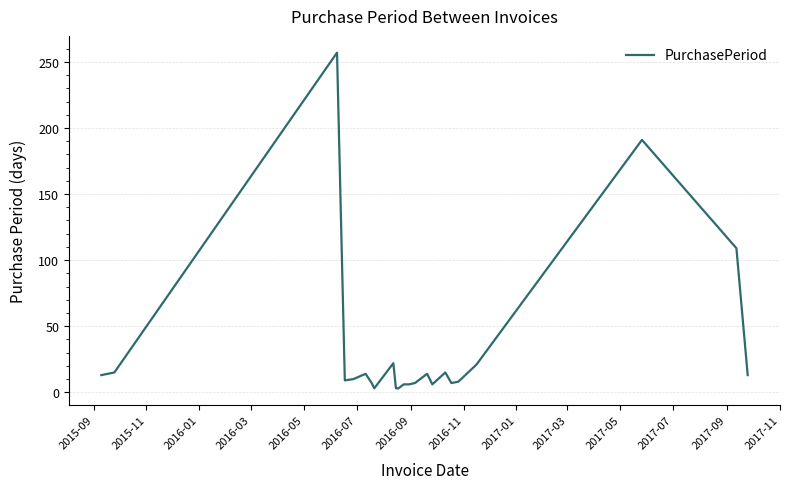

What is the difference between the maximum and minimum values?

254